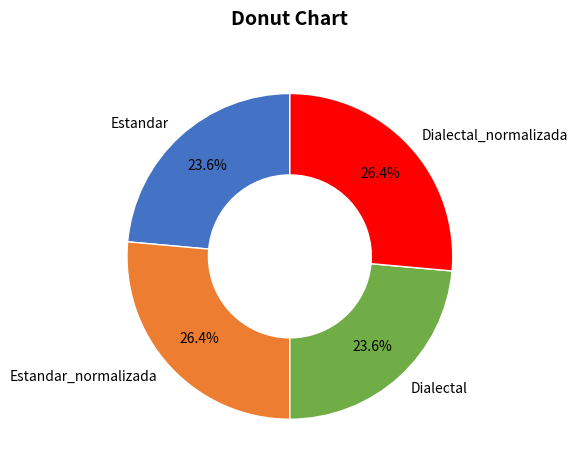

What is the ratio of the value at Estandar to the value at Estandar_normalizada?

0.9